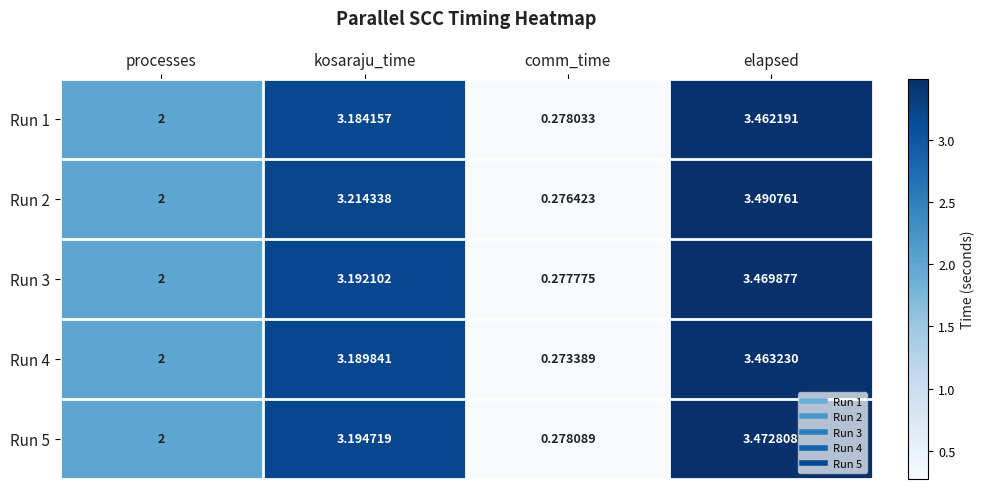

Which label corresponds to the smallest value in the chart?

comm_time